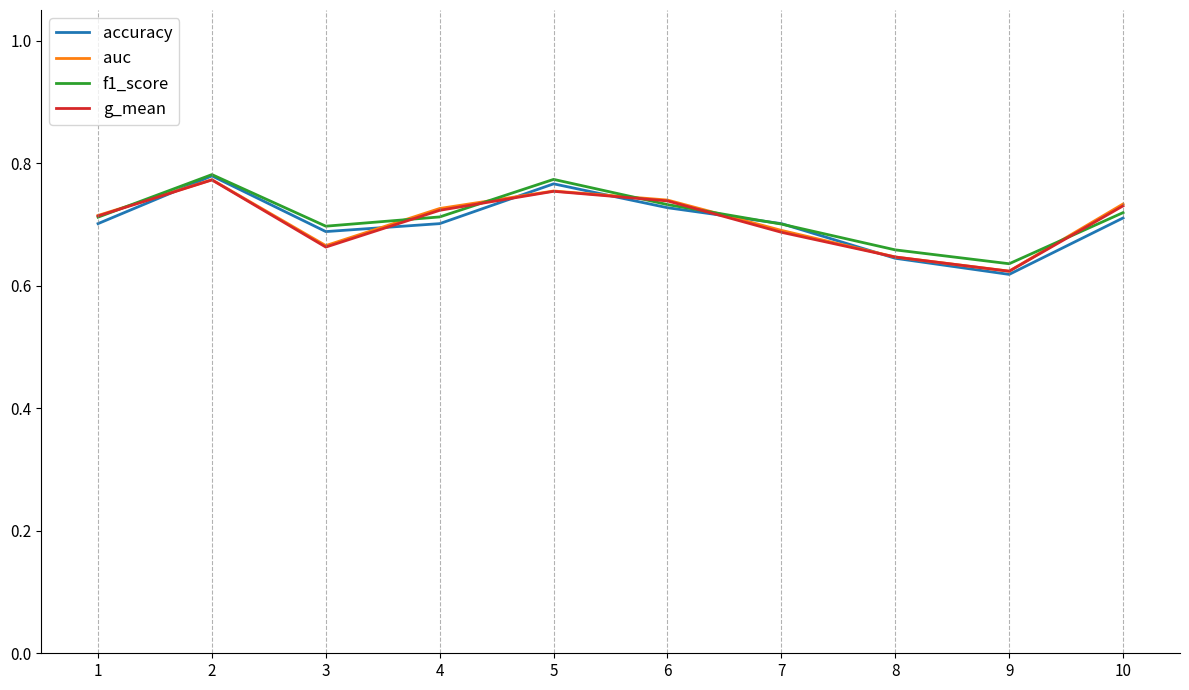

Which series has the largest range (max minus min)?

accuracy